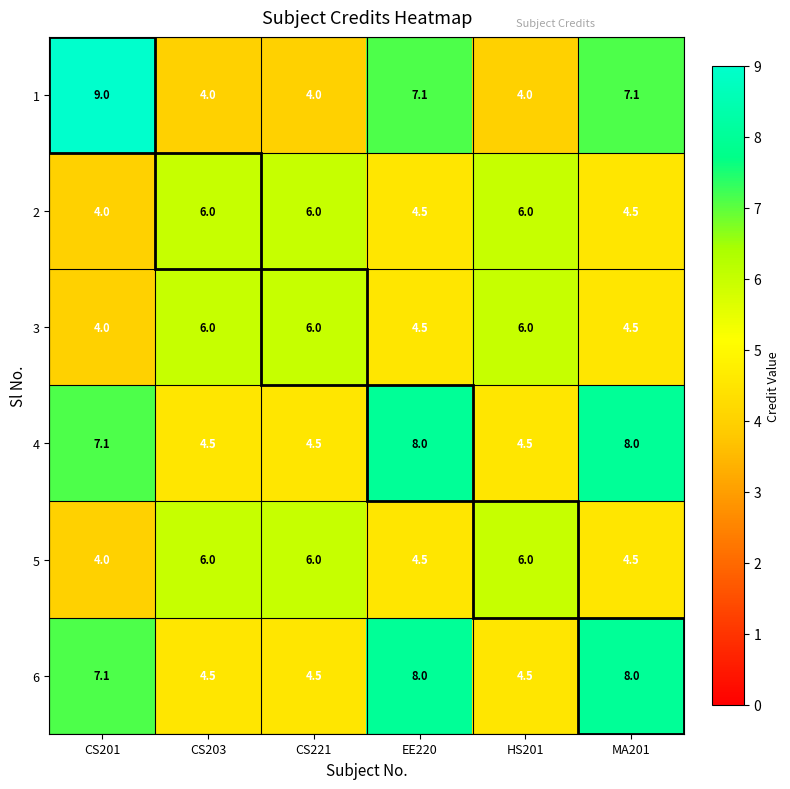

What is the spread (max minus min) of values at EE220?

3.5